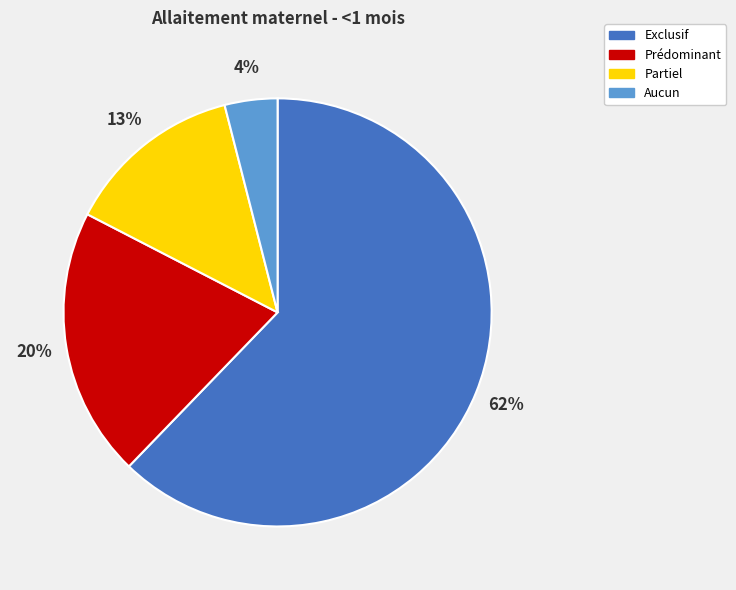

How many slices are in this pie chart?

4